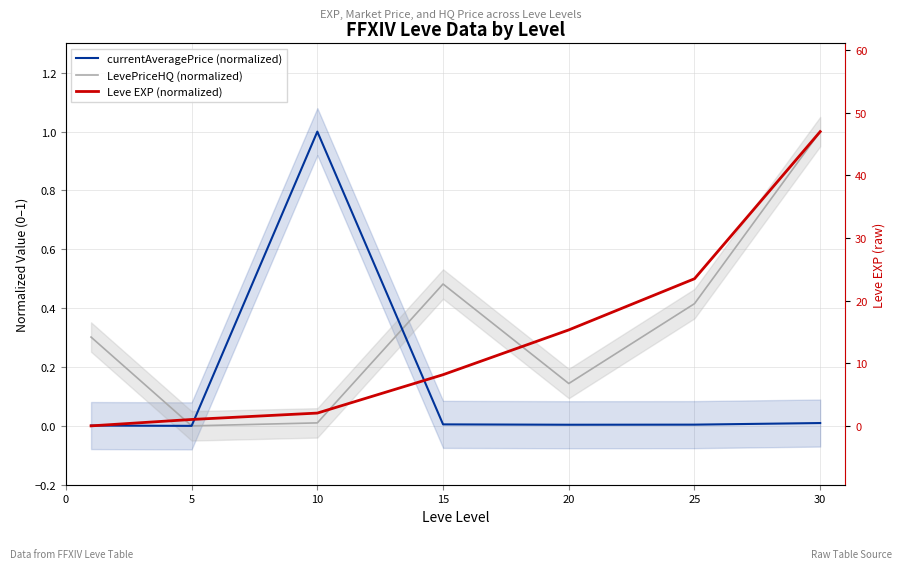

How many categories are shown in the chart?

7